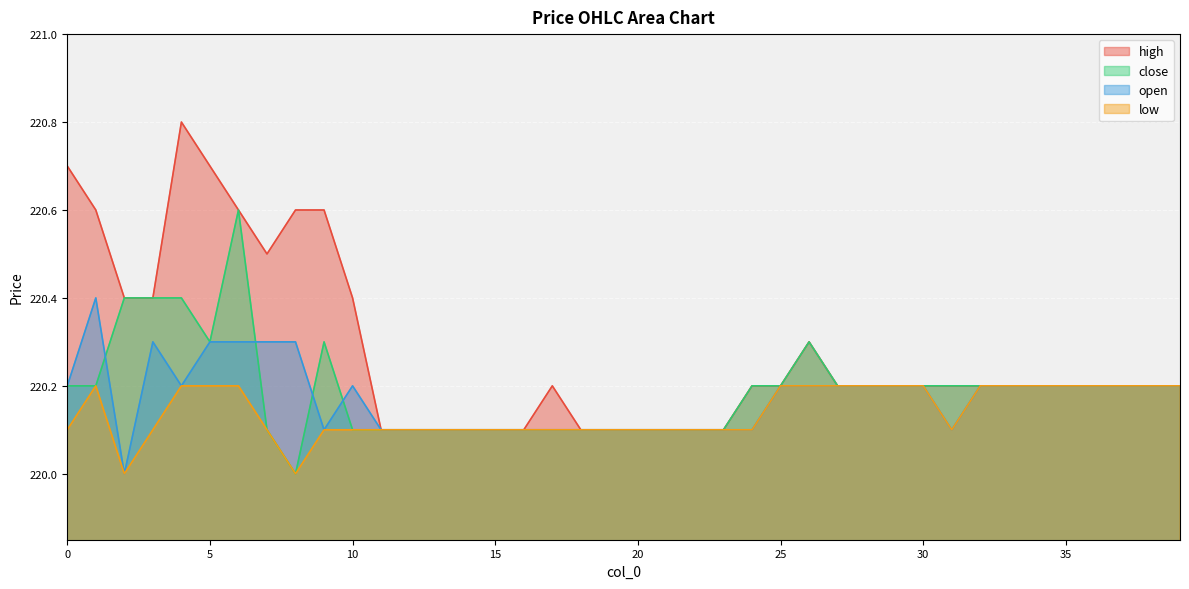

True or false: close and low cross at least once.

False